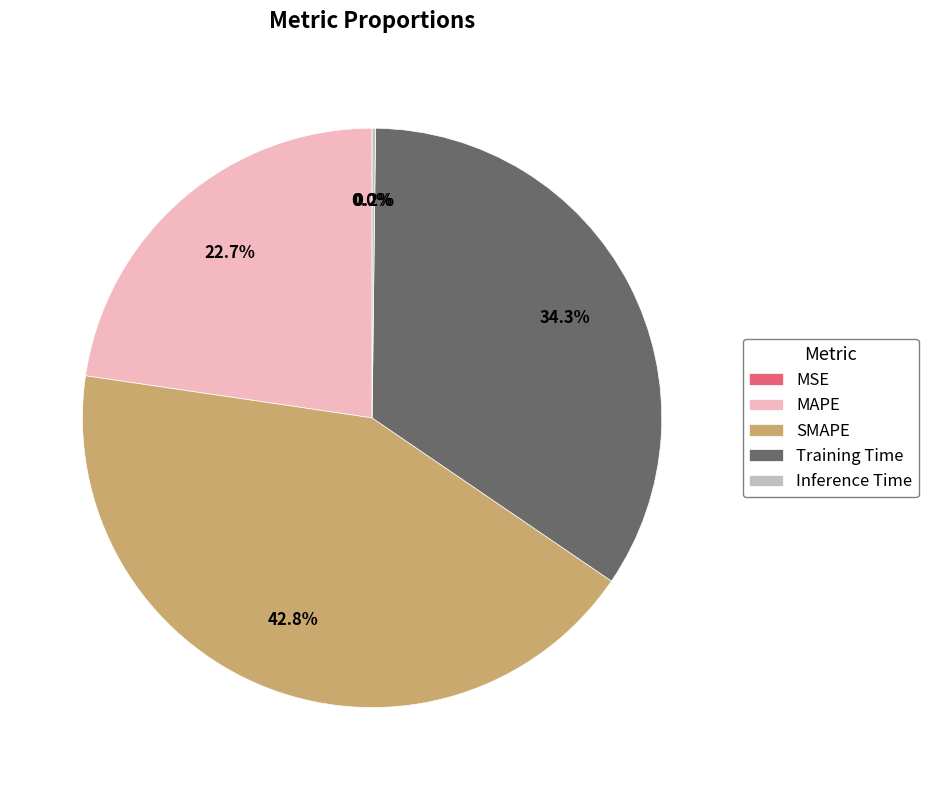

Is it true that SMAPE is 43% of the pie?

True